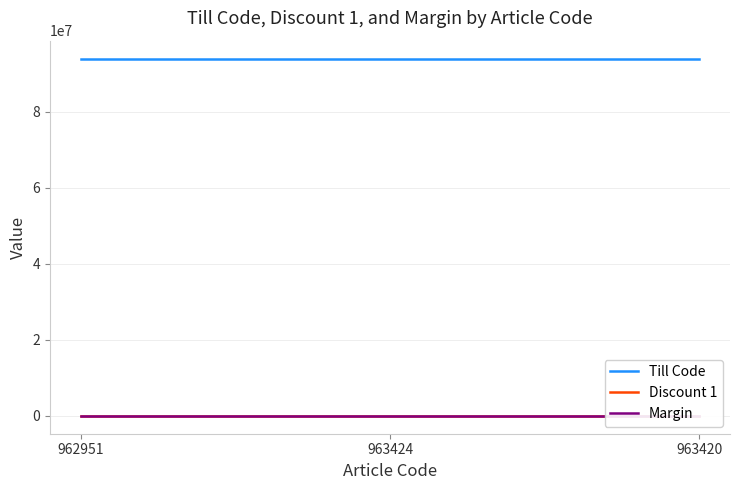

Between 962951 and 963420, which series saw the biggest shift?

Till Code